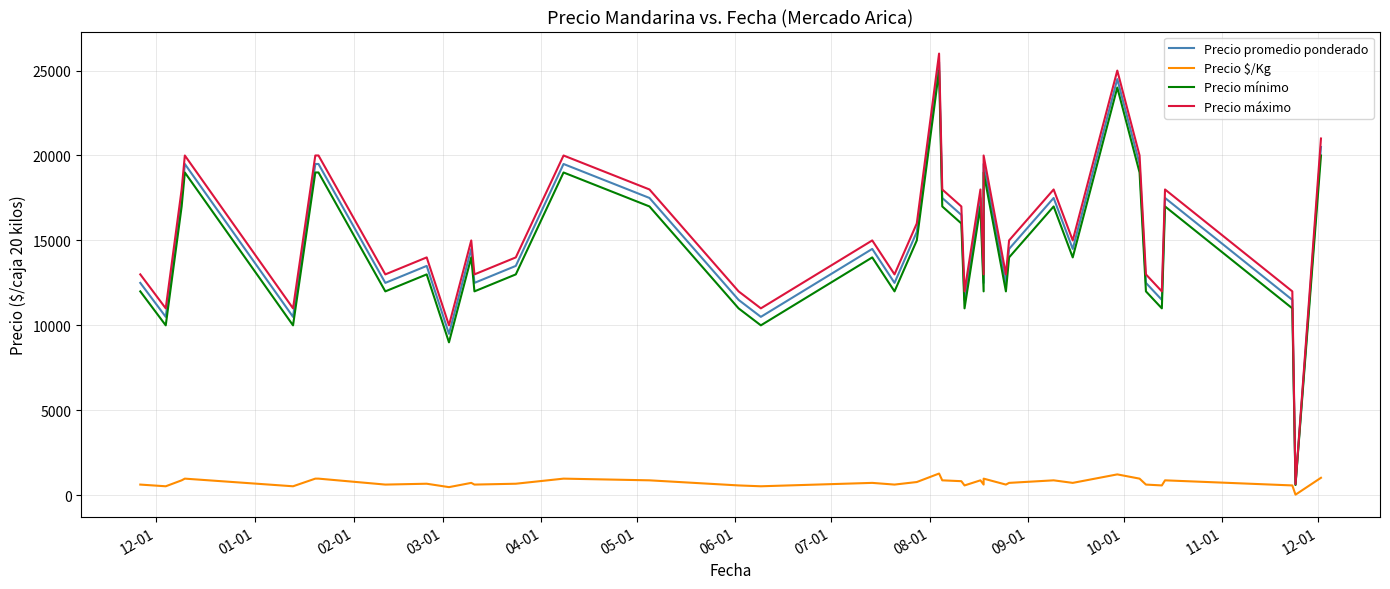

True or false: Precio promedio ponderado and Precio máximo intersect in this chart.

False